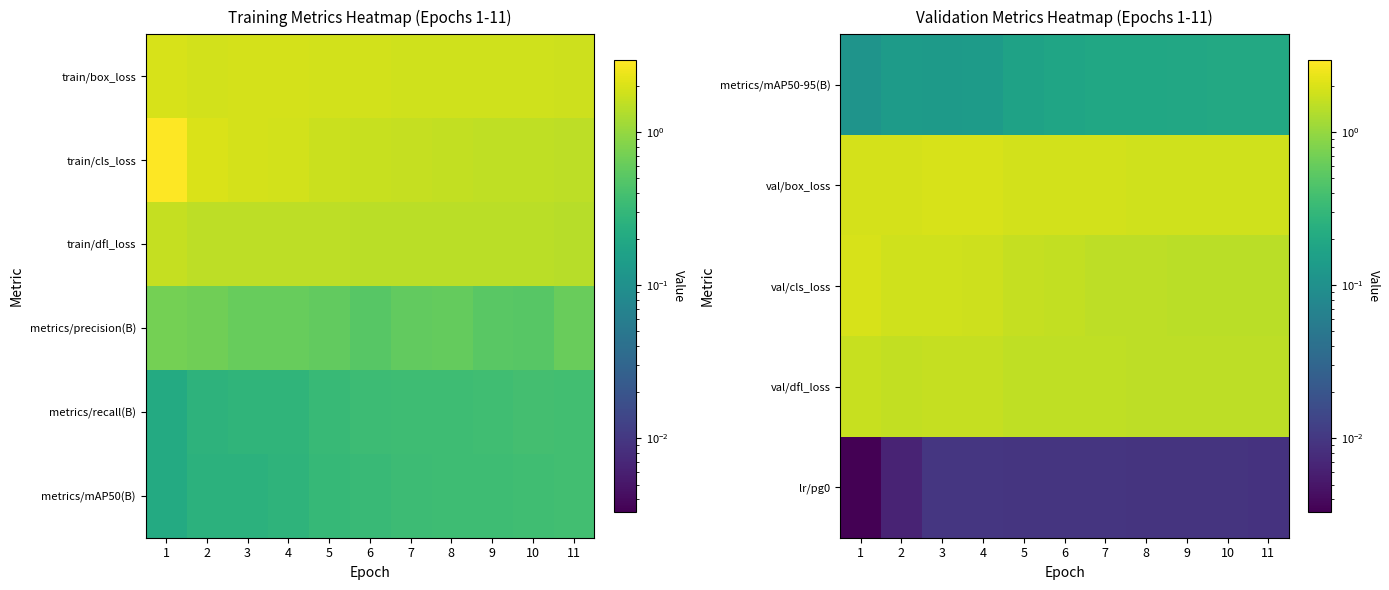

The value of val/dfl_loss at 9 is 0.7. True or false?

False